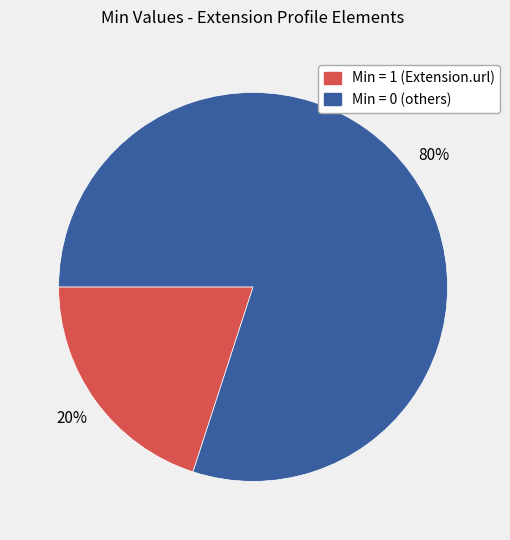

To the nearest percent, what is the difference between the largest and smallest slice percentages?

60%